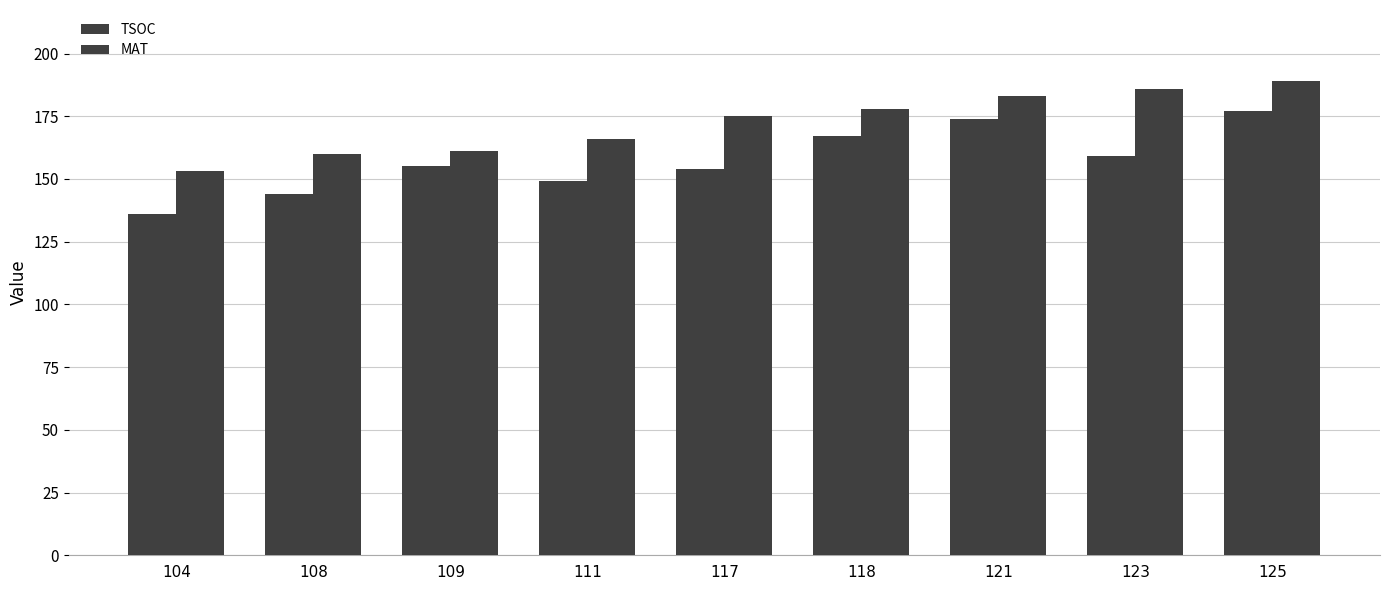

What is the greatest value displayed?

189